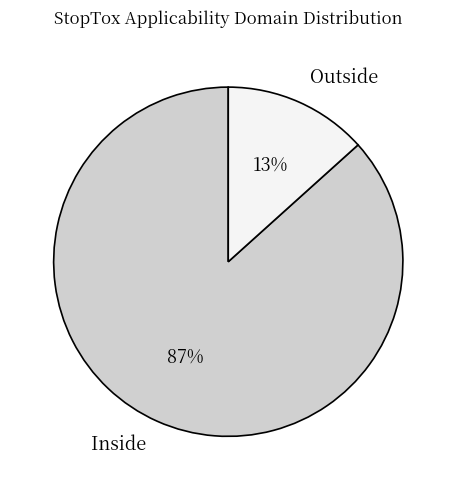

Is it true that Inside is 87% of the pie?

True